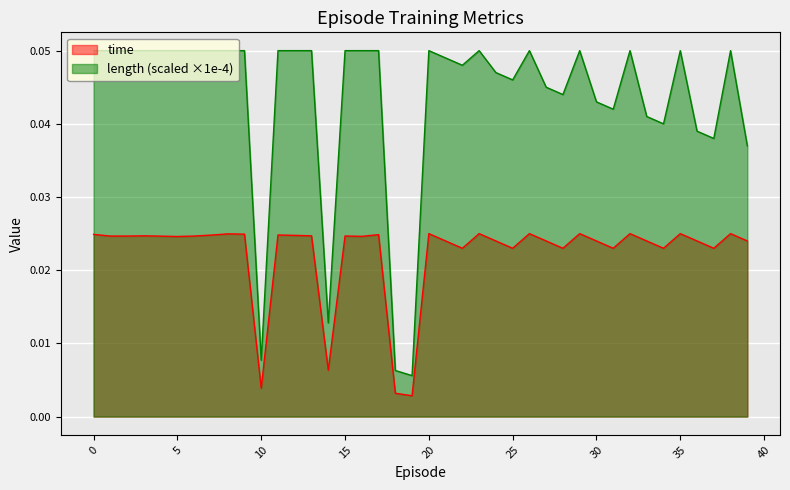

Rank the series at 30 from highest to lowest value.

length (scaled ×1e-4), time